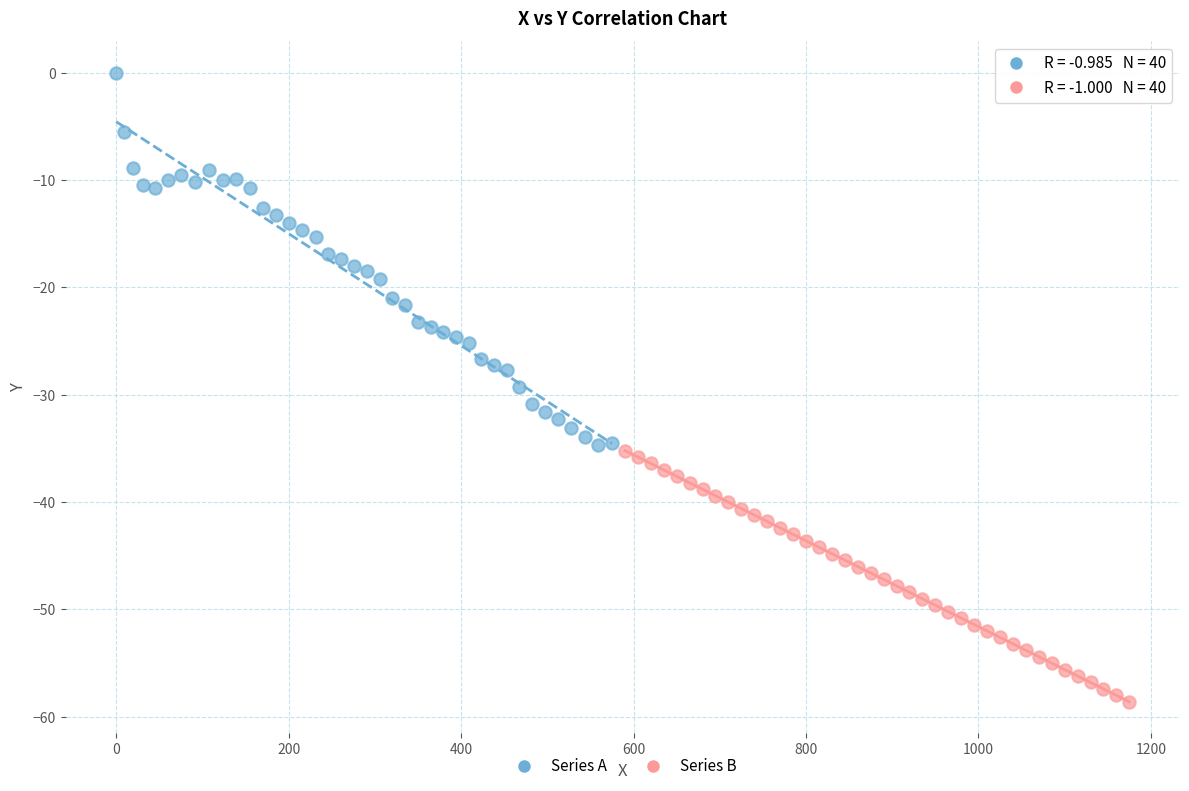

Which series contains the highest Y value?

Series A